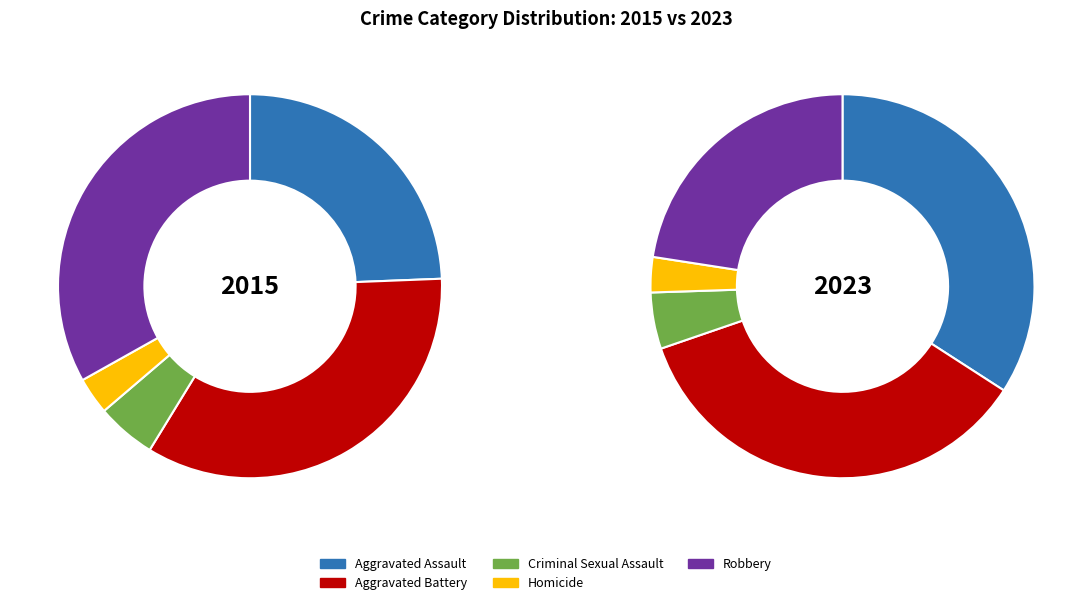

Is it true that Homicide is 3% of the pie?

True